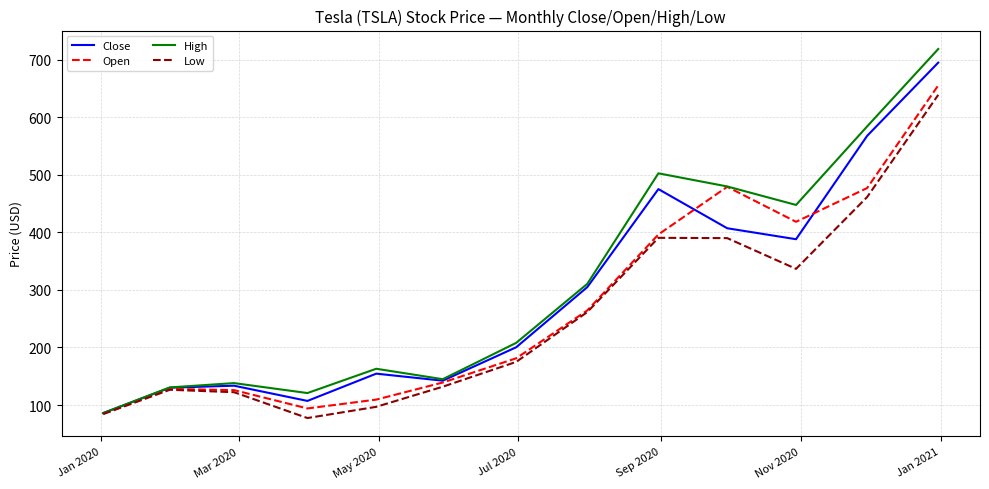

How many interior local peaks does the High series have?

3